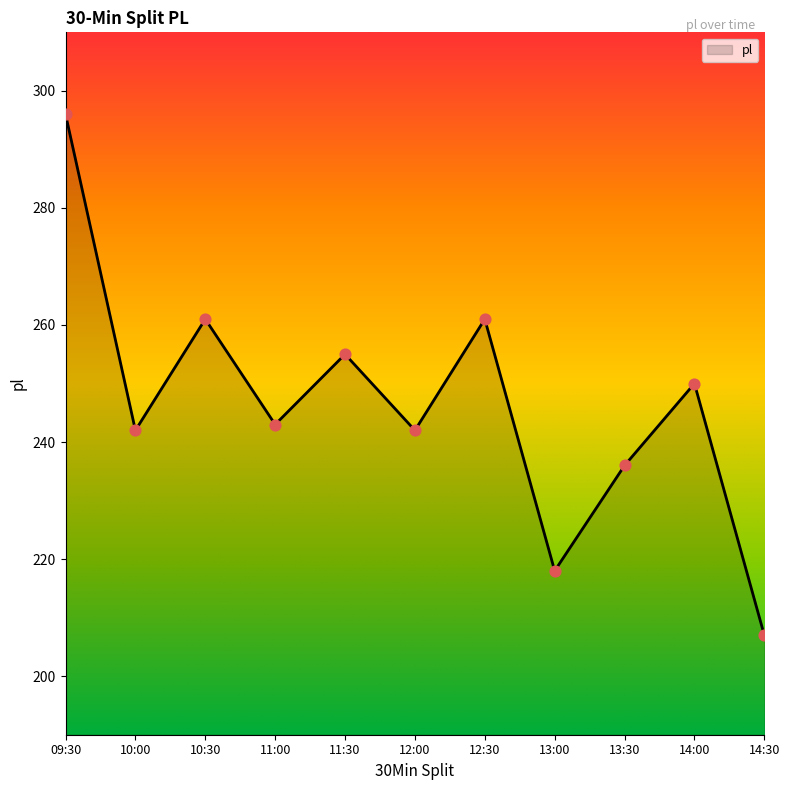

What is the change in value from 11:00 to 14:00?

+7